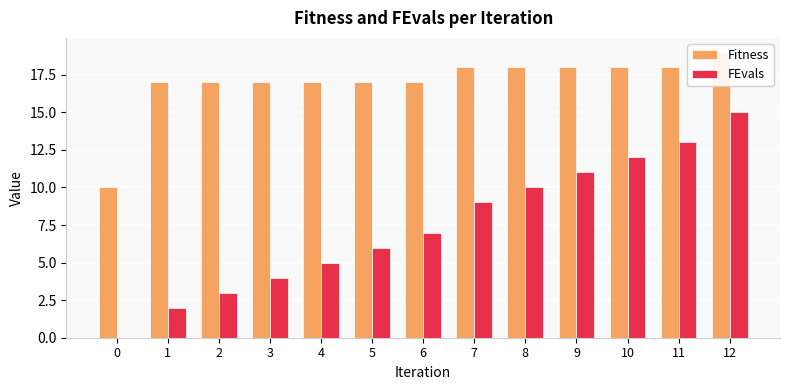

How many data points in FEvals are less than 7?

6